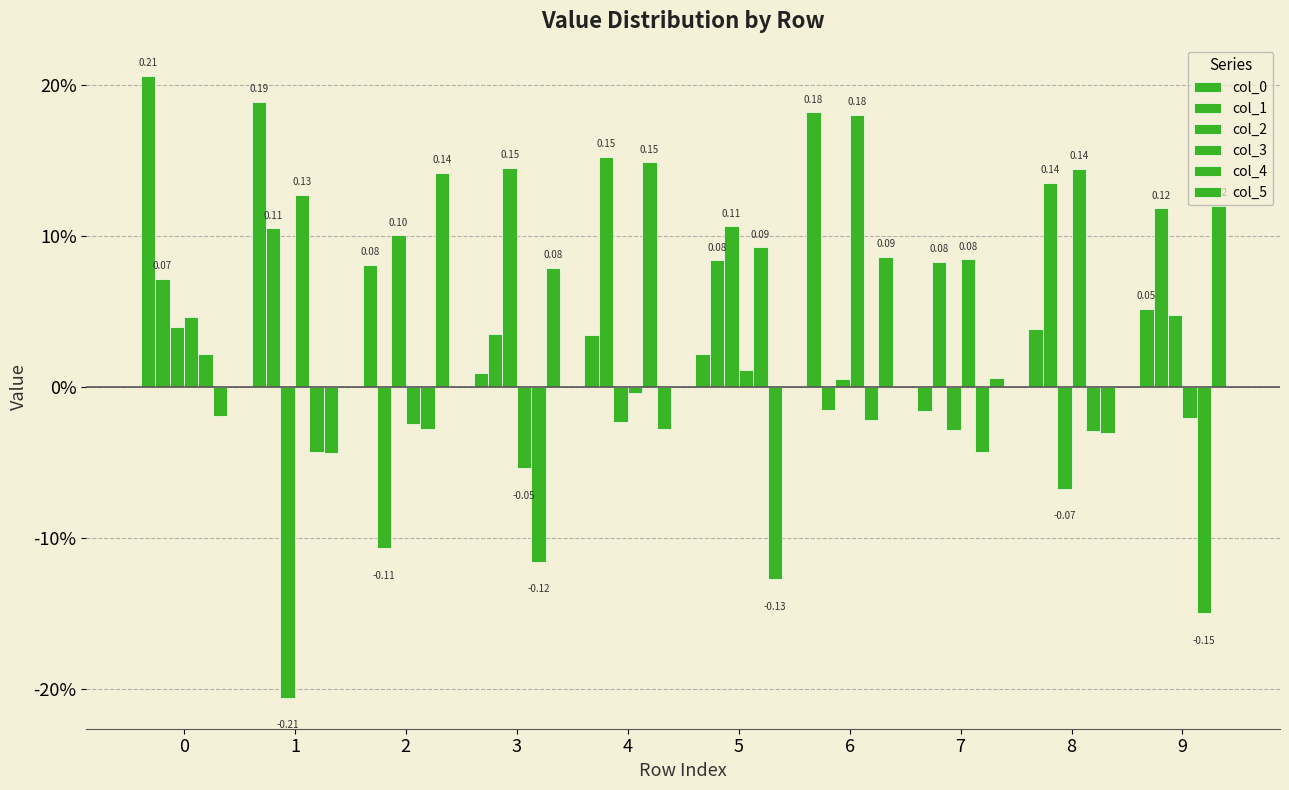

Reading left to right, what are all the values shown in this chart?

col_0: 0.2	0.2	0.1	0.0	0.0	0.0	0.2	-0.0	0.0	0.1
col_1: 0.1	0.1	-0.1	0.0	0.2	0.1	-0.0	0.1	0.1	0.1
col_2: 0.0	-0.2	0.1	0.1	-0.0	0.1	0.0	-0.0	-0.1	0.0
col_3: 0.0	0.1	-0.0	-0.1	-0.0	0.0	0.2	0.1	0.1	-0.0
col_4: 0.0	-0.0	-0.0	-0.1	0.1	0.1	-0.0	-0.0	-0.0	-0.1
col_5: -0.0	-0.0	0.1	0.1	-0.0	-0.1	0.1	0.0	-0.0	0.1